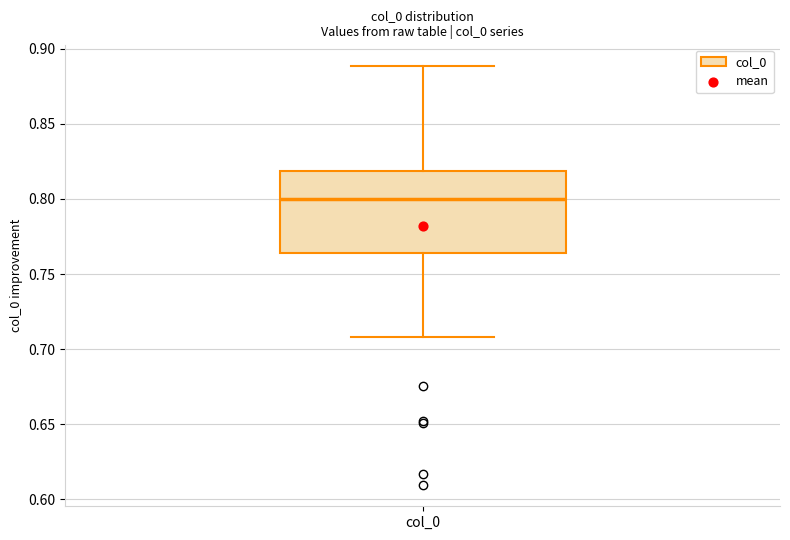

Transcribe this box plot: give where the median line is, the range the box spans, and where the two whiskers end, as read against the y-axis. The values are not printed on the chart, so give them approximately, as read against the axis.

median 0.800, box 0.765 to 0.820, whiskers 0.710 to 0.890